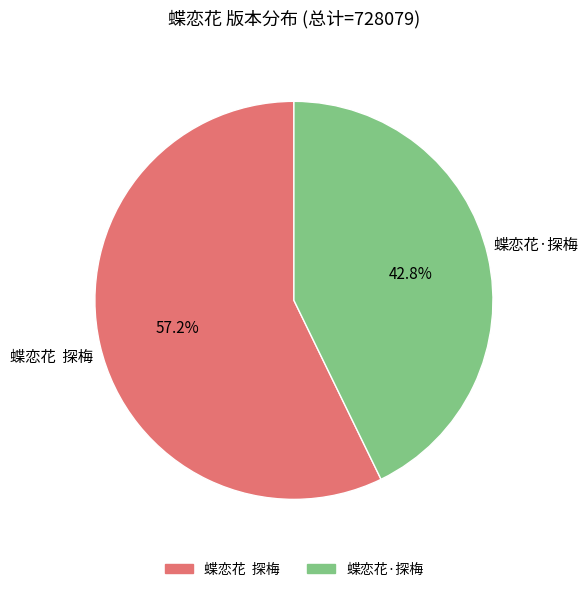

What percentage do 蝶恋花·探梅 and 蝶恋花 探梅 together represent?

100.0%